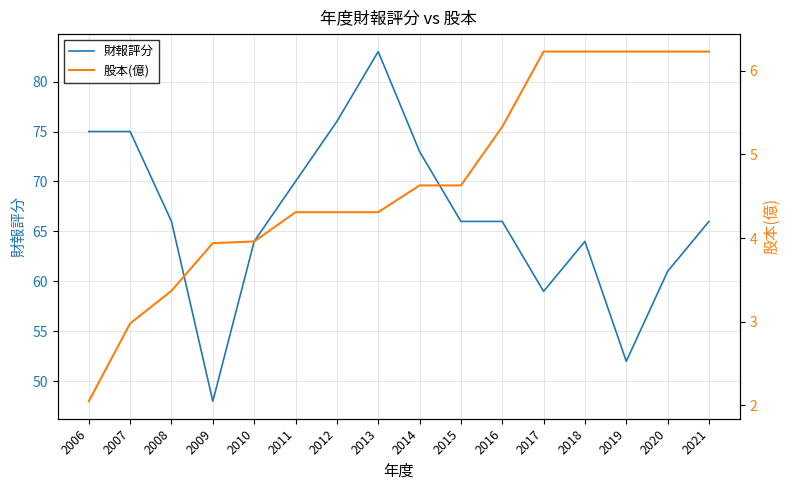

Which label corresponds to the largest value in the chart?

2013